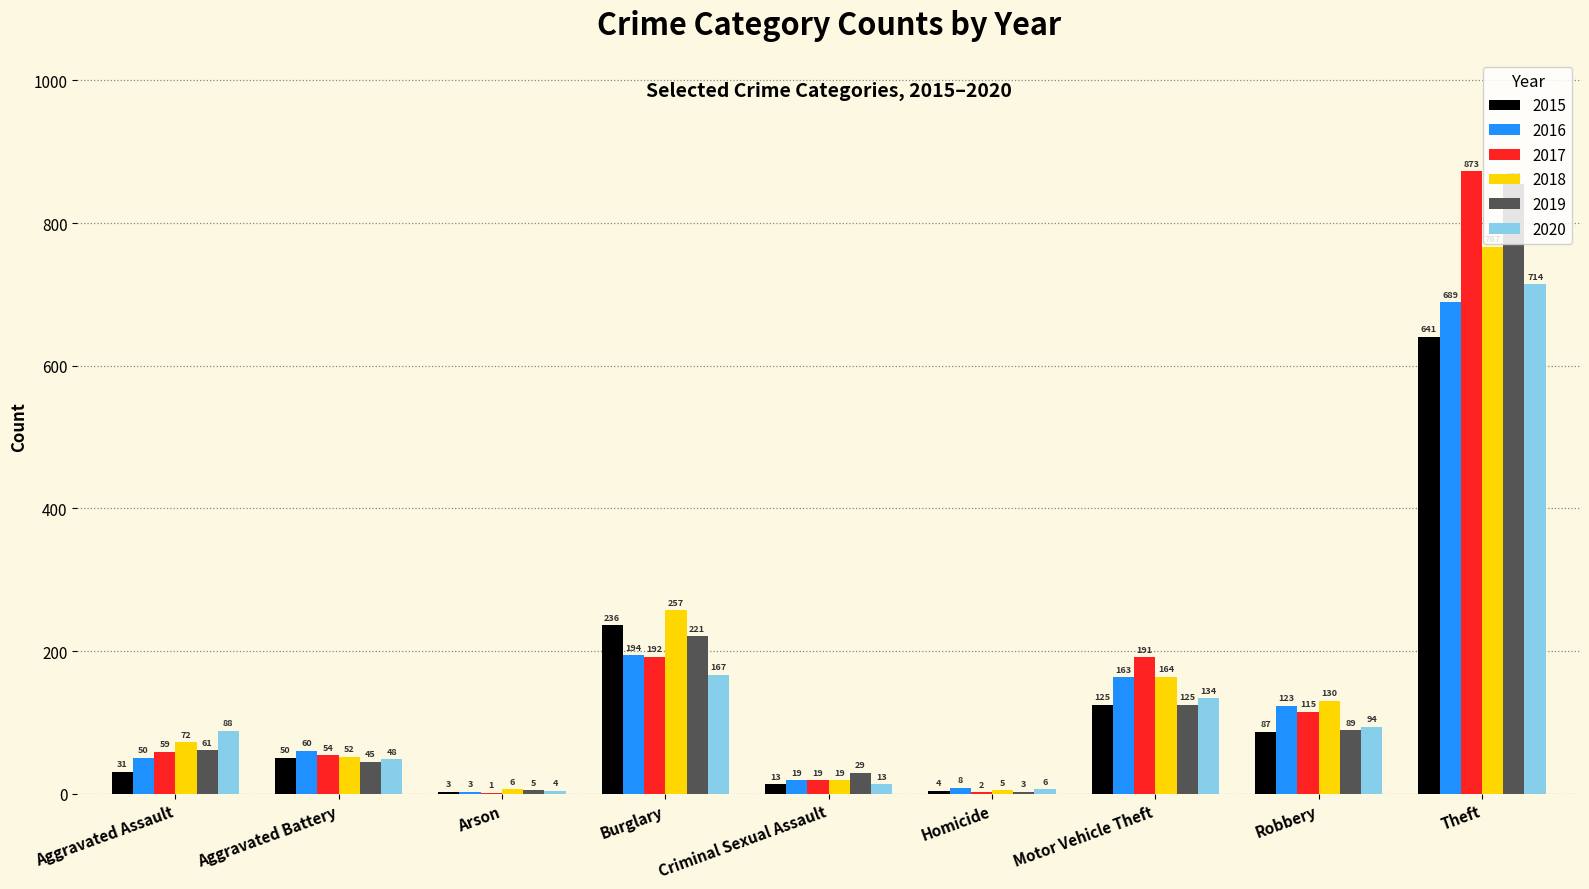

Reading right to left, transcribe all the data shown in this chart.

2015: 641	87	125	4	13	236	3	50	31
2016: 689	123	163	8	19	194	3	60	50
2017: 873	115	191	2	19	192	1	54	59
2018: 767	130	164	5	19	257	6	52	72
2019: 855	89	125	3	29	221	5	45	61
2020: 714	94	134	6	13	167	4	48	88